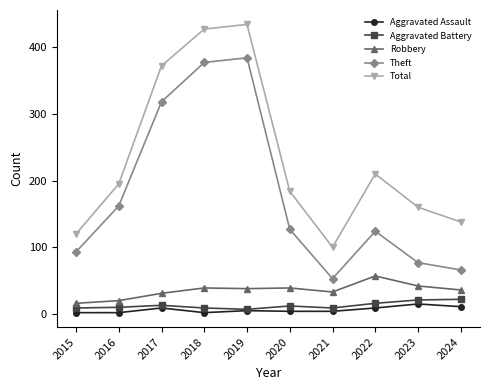

Which series has the widest spread of values?

Total